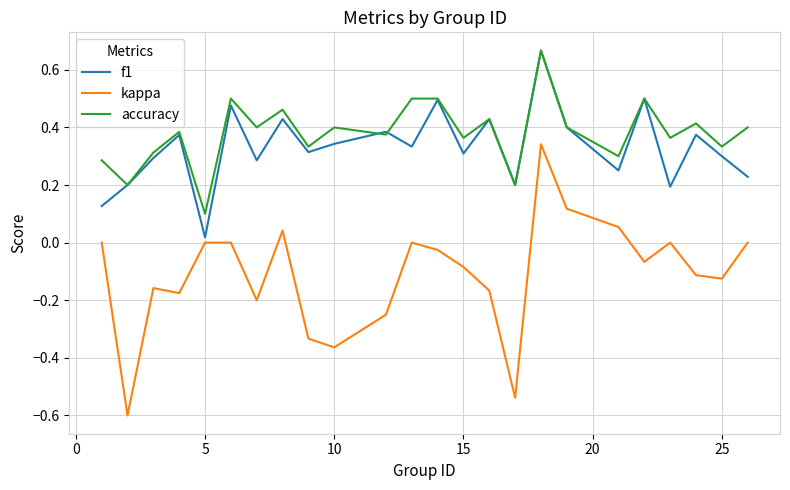

What is the minimum value for kappa?

-0.6